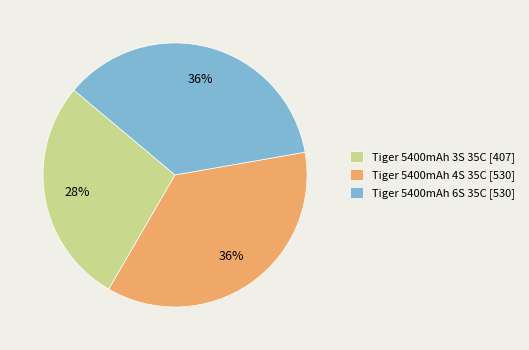

Count the number of slices in the pie.

3